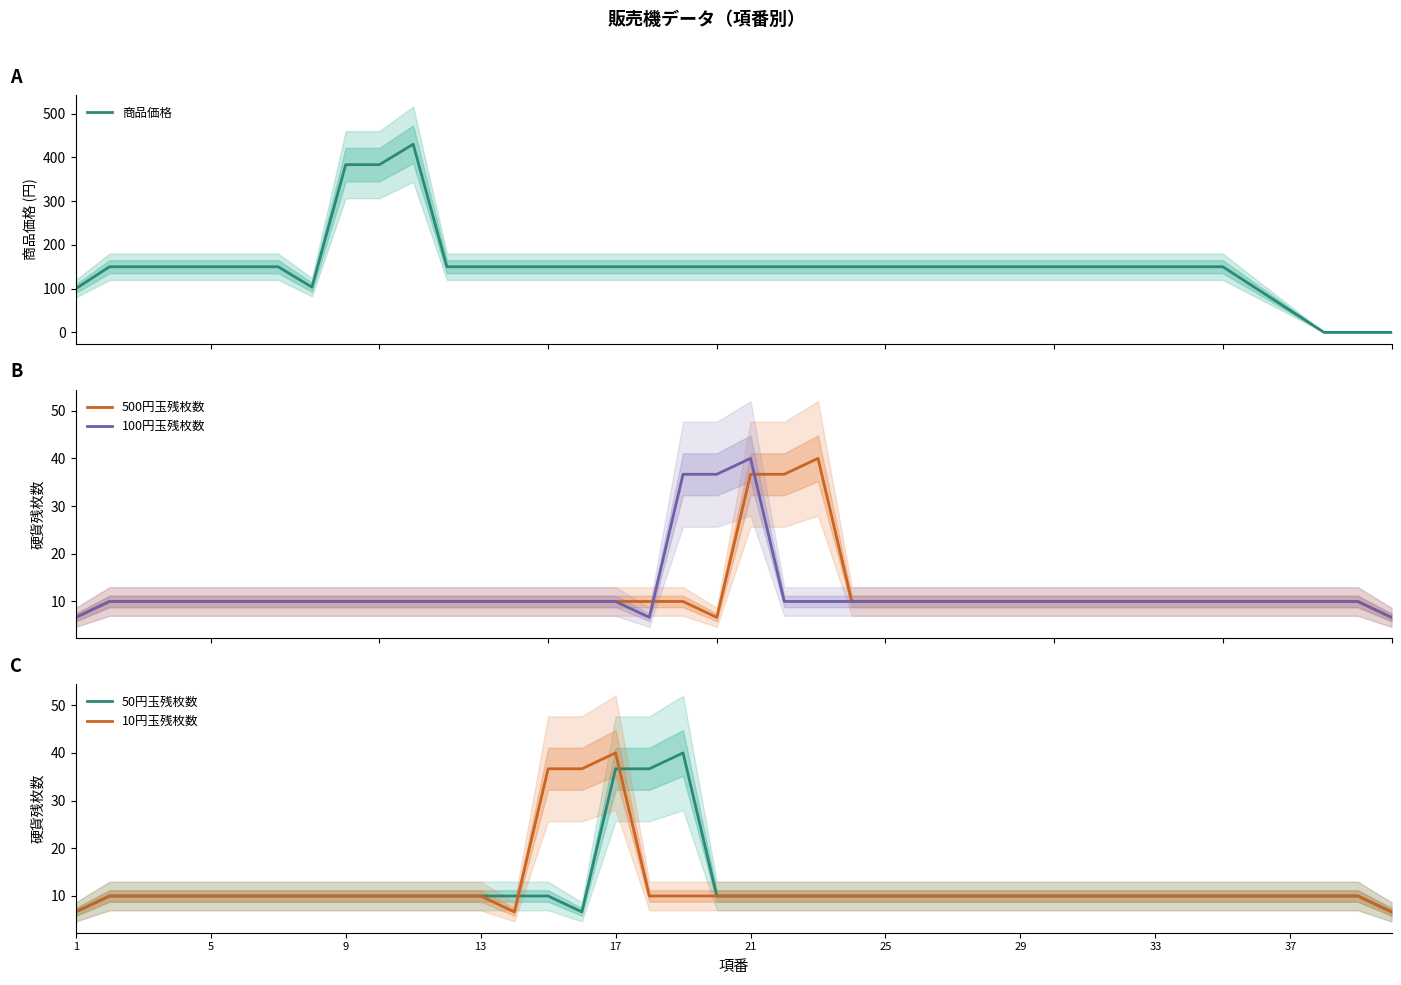

What is the maximum value for 500円玉残枚数?

40.0